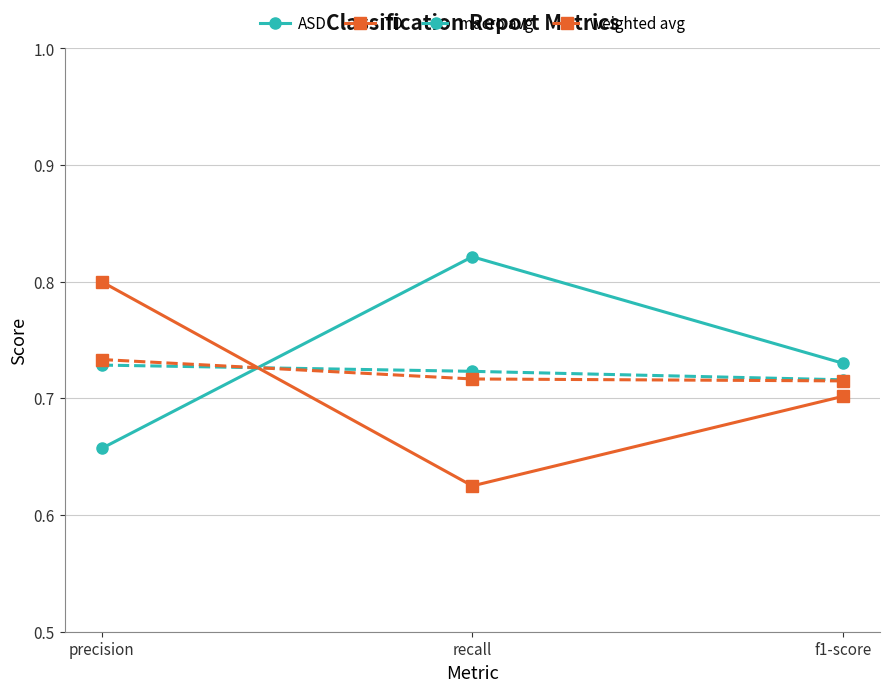

What is the label of the 1st point from the left?

precision